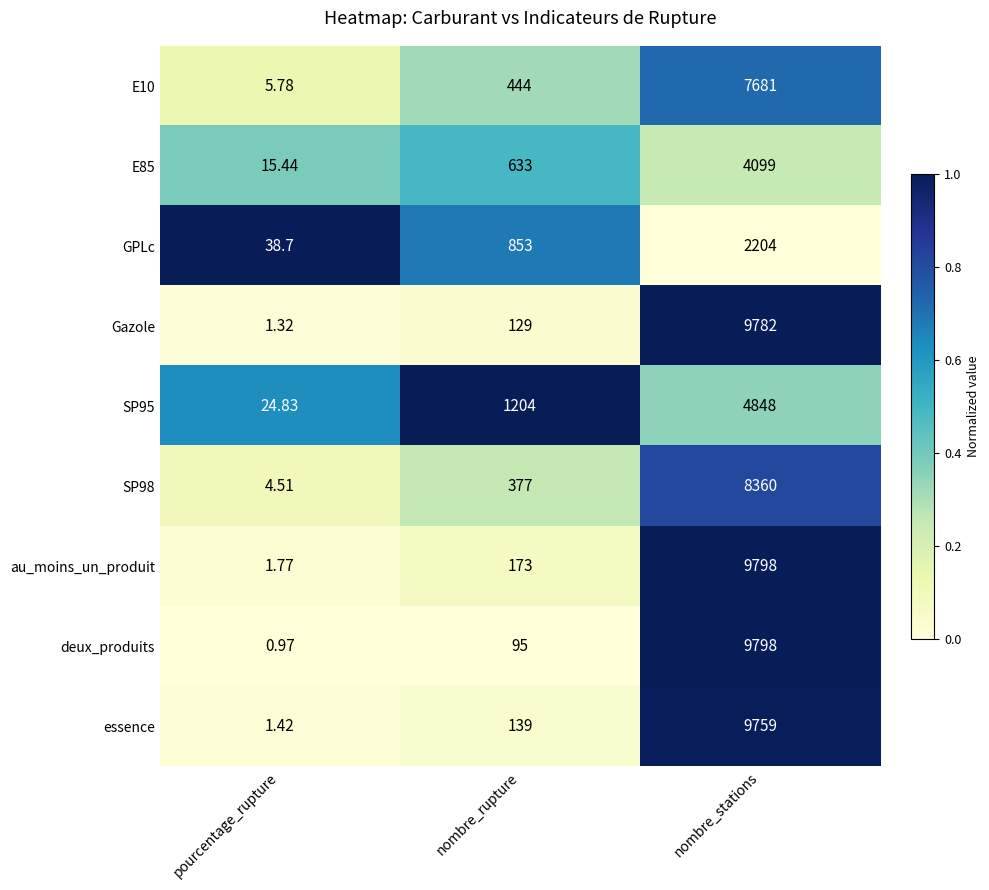

Which label corresponds to the largest value in the chart?

nombre_stations